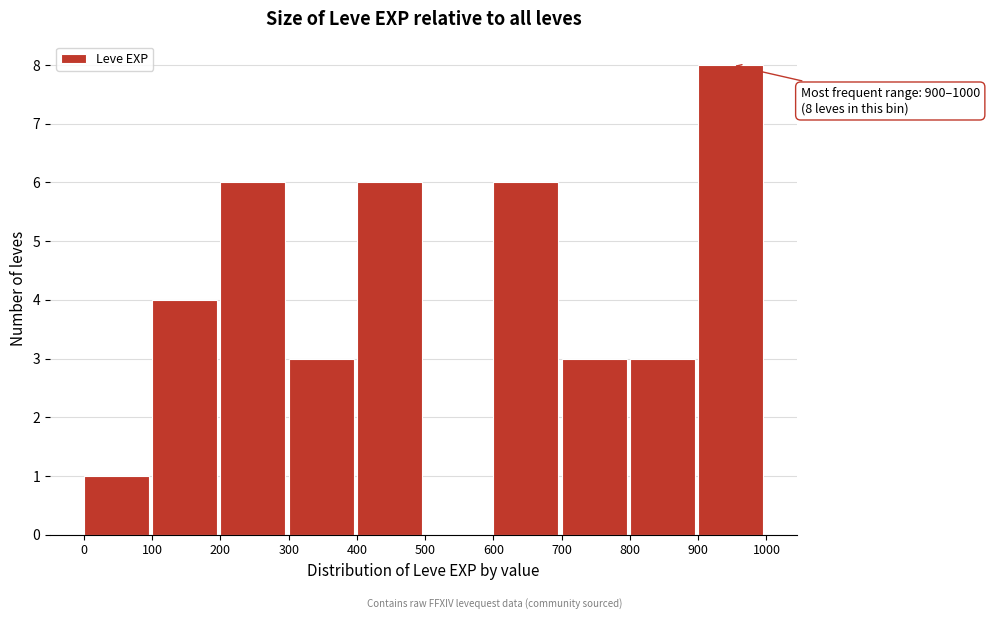

Over which range of the x-axis is the bar tallest?

900 to 1000